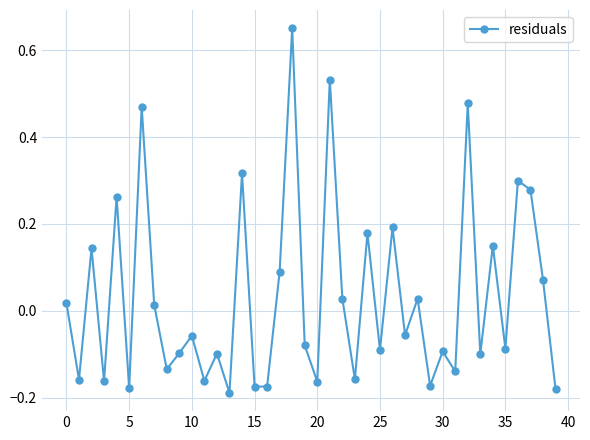

Does the chart have visible grid lines?

Yes